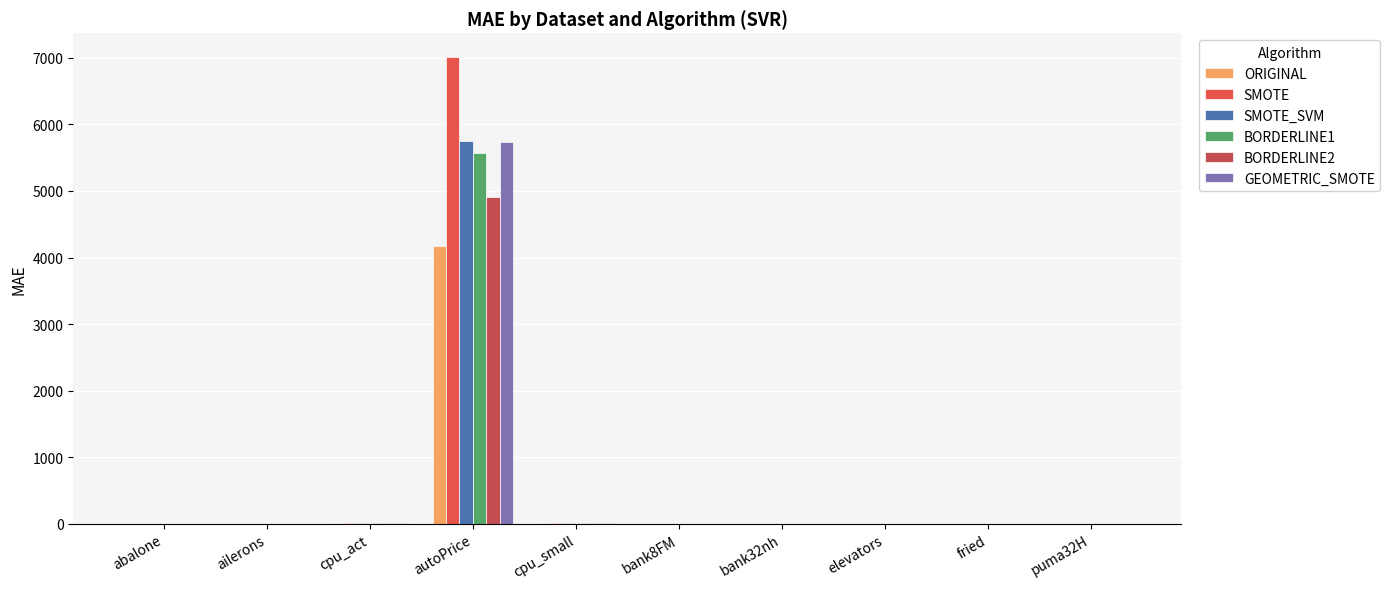

Which series has the largest total across all categories?

SMOTE